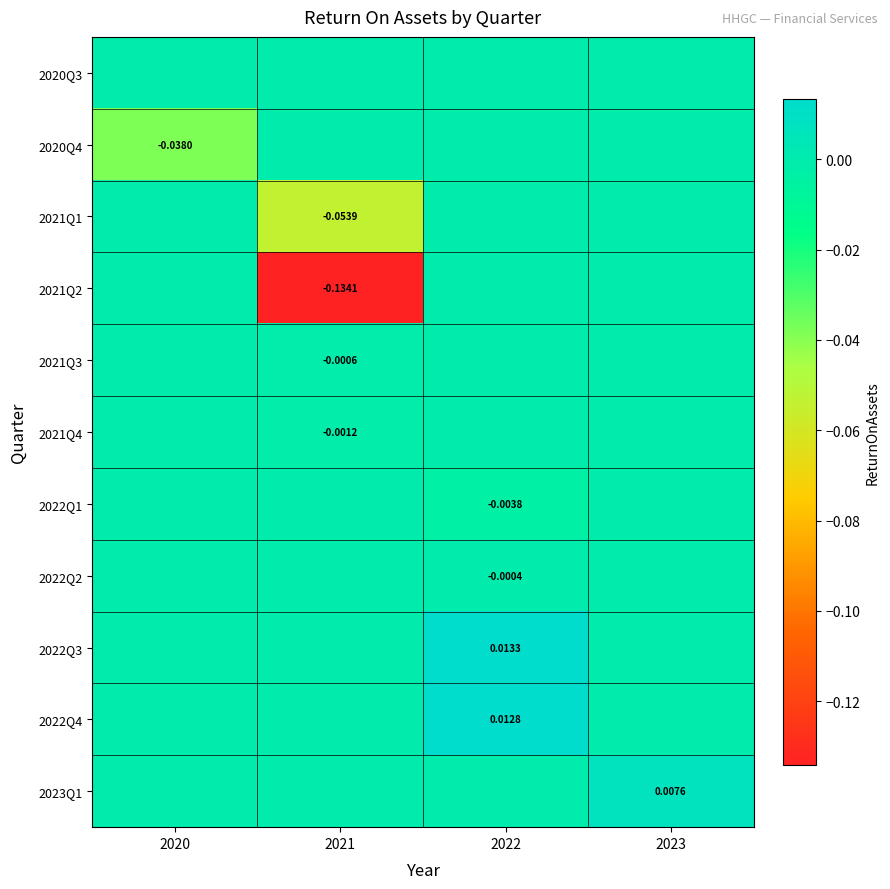

Is it true that 2021Q2 equals -0.2 at 2021?

False